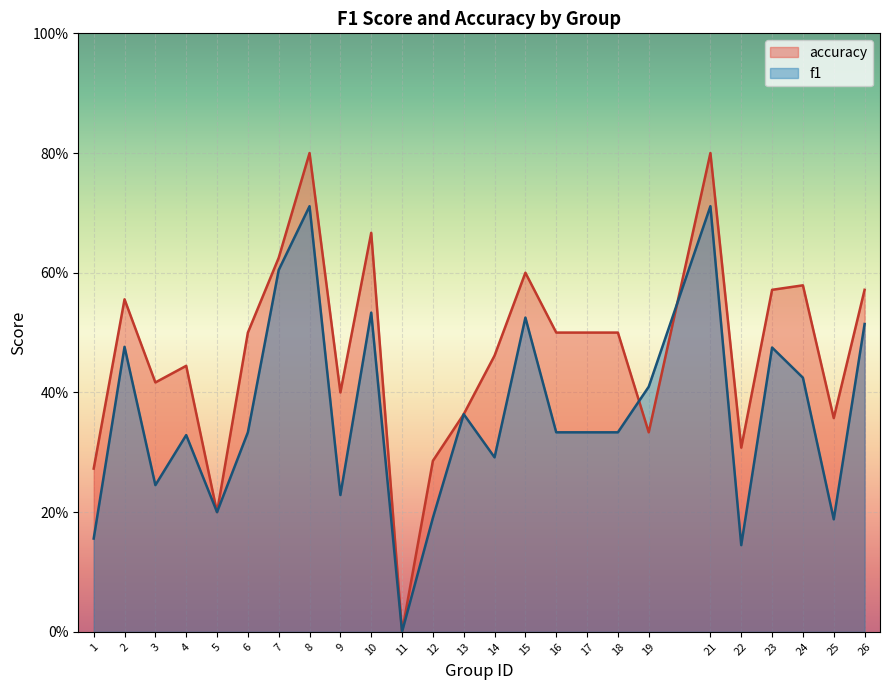

Is the value of f1 at 26 greater than the value of accuracy at 21?

No